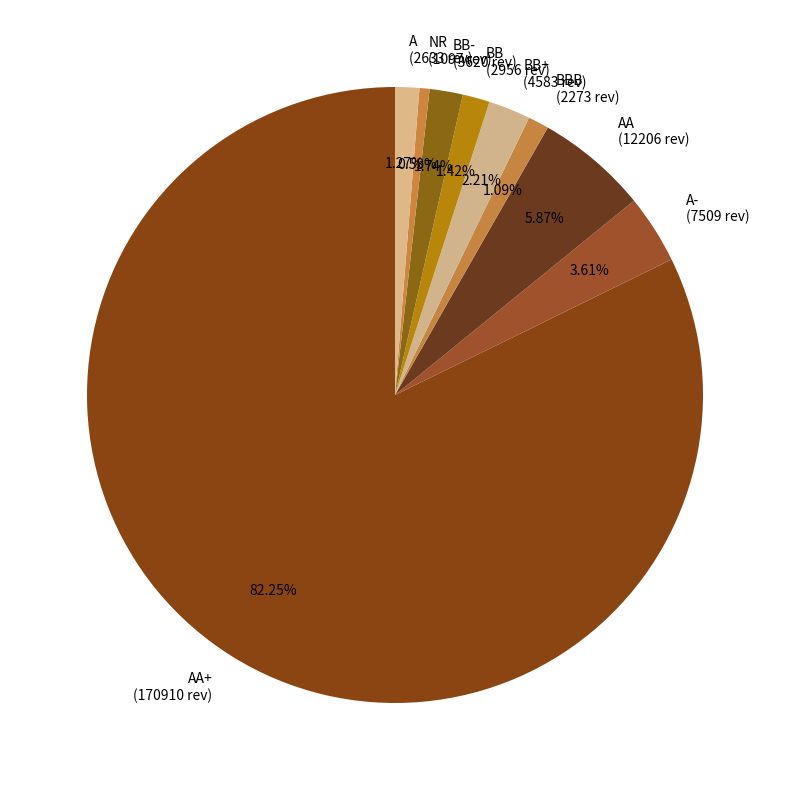

Count the number of slices in the pie.

9